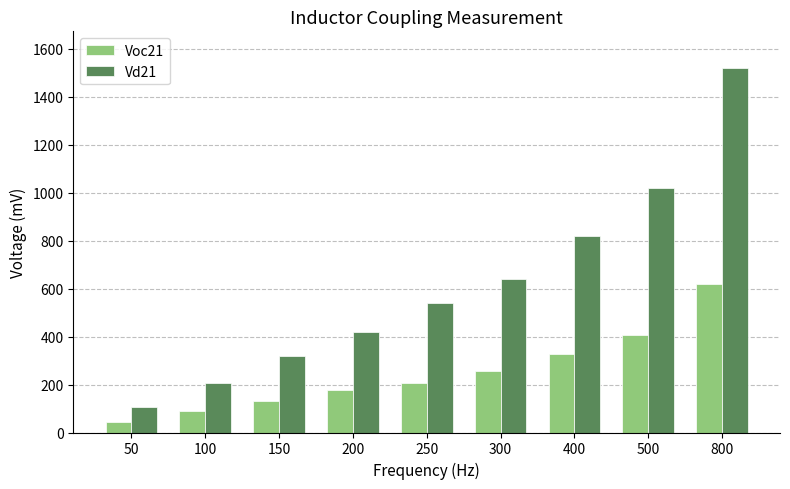

At how many categories does at least one series exceed 1408?

1